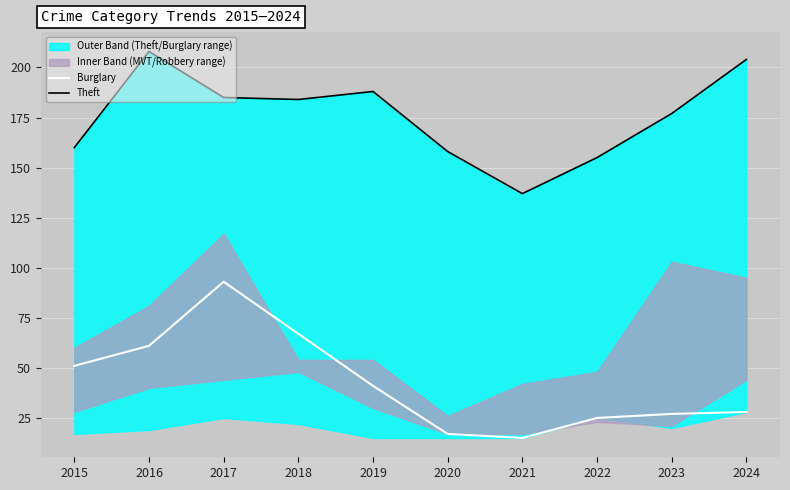

Which series changed the most between 2016 and 2021?

Theft